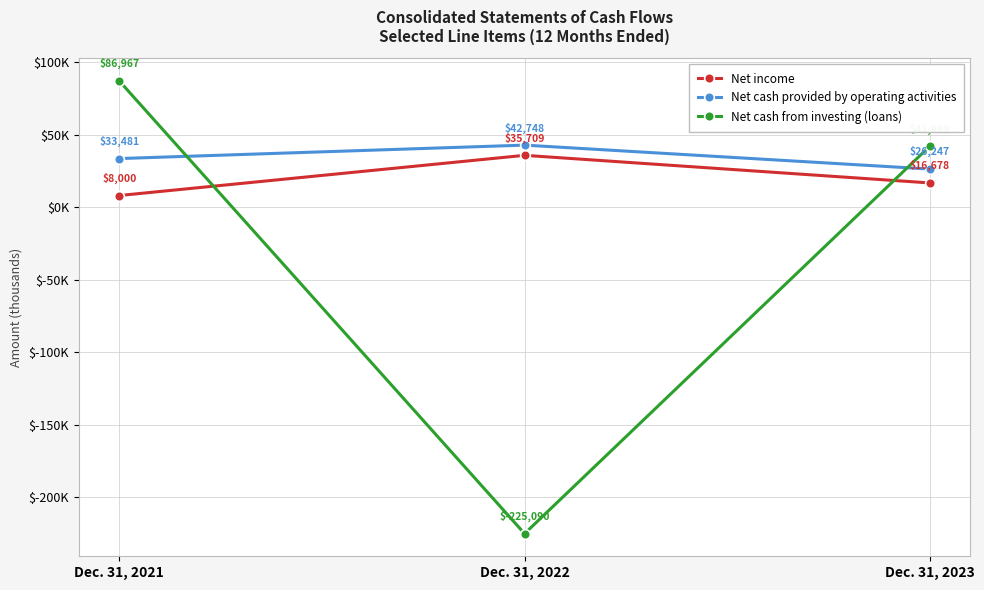

List the series in order of their peak value, lowest first.

Net income, Net cash provided by operating activities, Net cash from investing (loans)